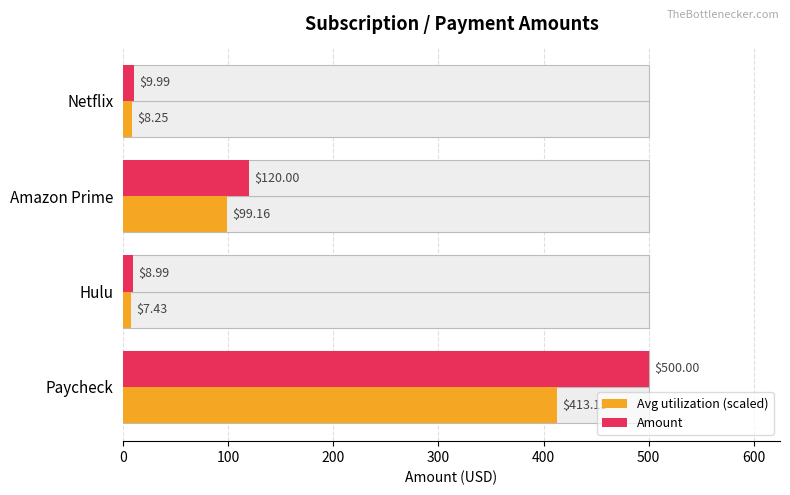

Are the bars grouped side by side (vs. stacked)?

Yes